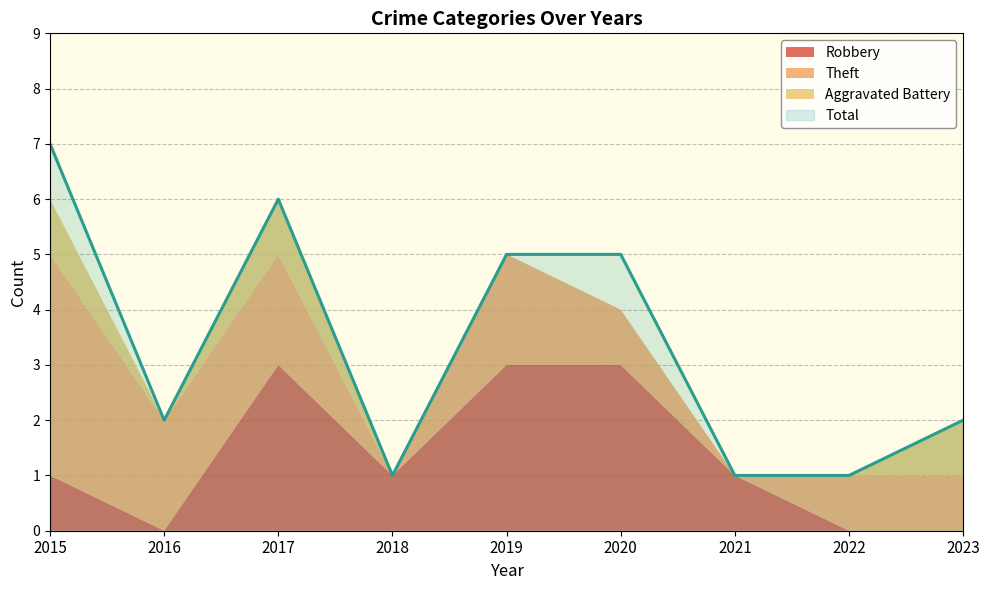

Reading left to right, list all the values displayed in this chart.

Robbery: 2015=1	2016=0	2017=3	2018=1	2019=3	2020=3	2021=1	2022=0	2023=0
Theft: 2015=4	2016=2	2017=2	2018=0	2019=2	2020=1	2021=0	2022=1	2023=1
Aggravated Battery: 2015=1	2016=0	2017=1	2018=0	2019=0	2020=0	2021=0	2022=0	2023=1
Total: 2015=7	2016=2	2017=6	2018=1	2019=5	2020=5	2021=1	2022=1	2023=2